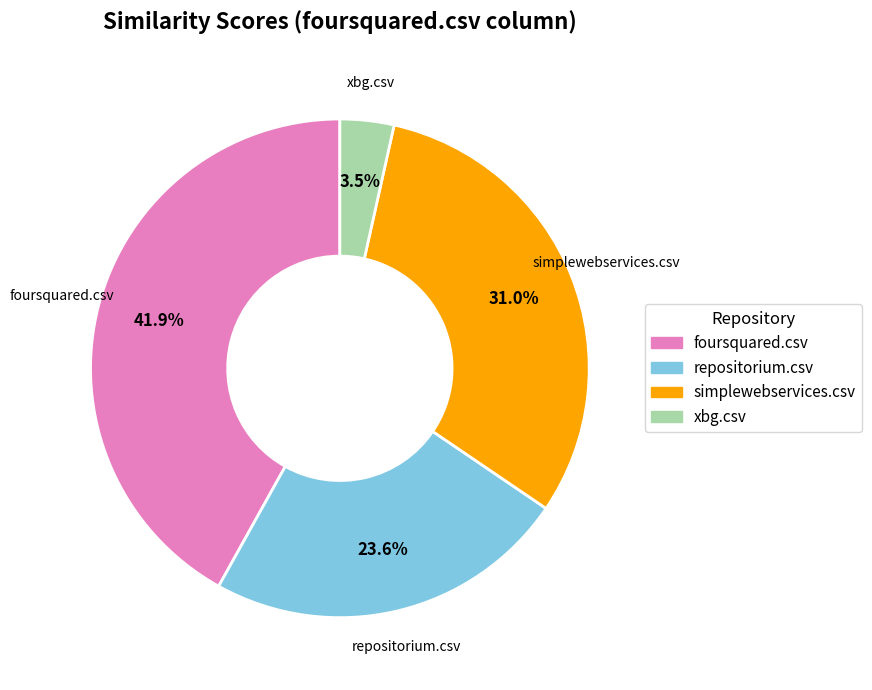

True or false: xbg.csv accounts for 14% of the total.

False